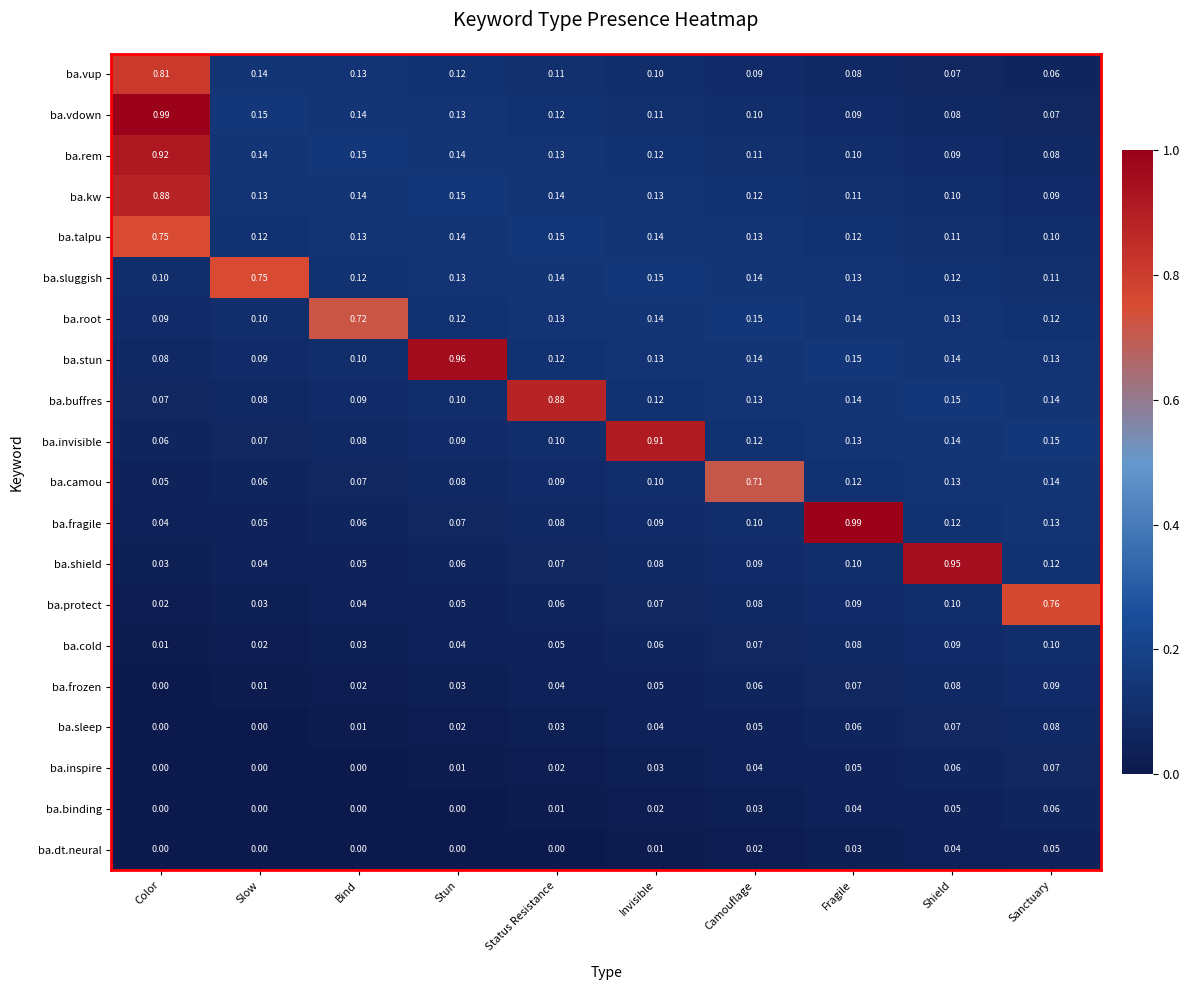

Which series has the largest range (max minus min)?

ba.fragile